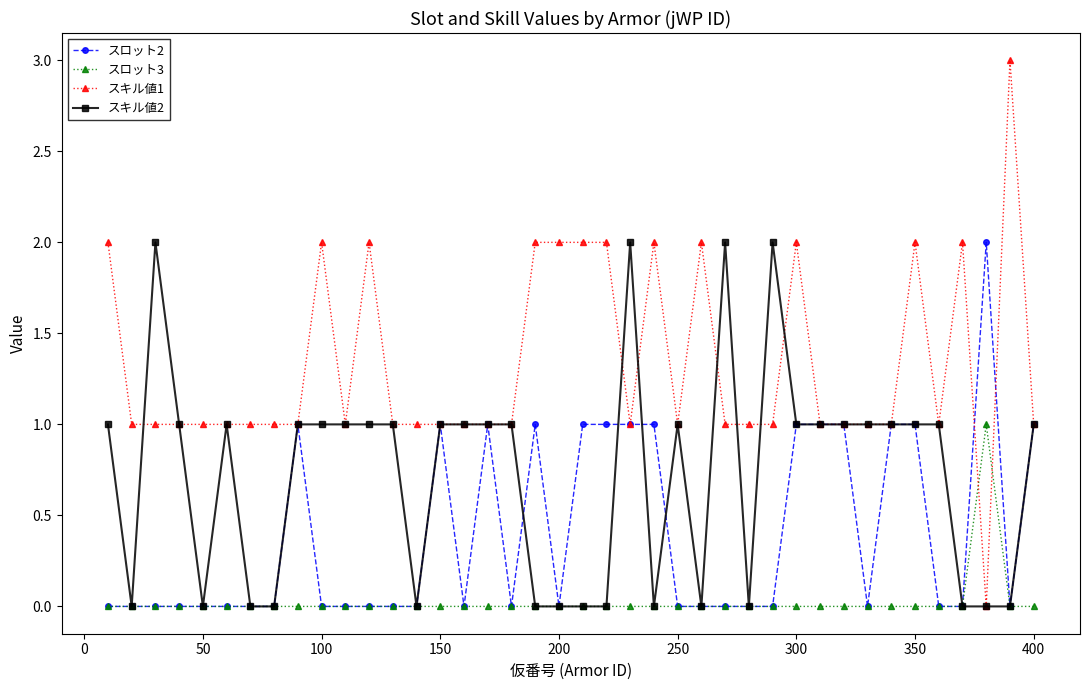

True or false: スロット2 has more than 2 points higher than both neighbors.

True